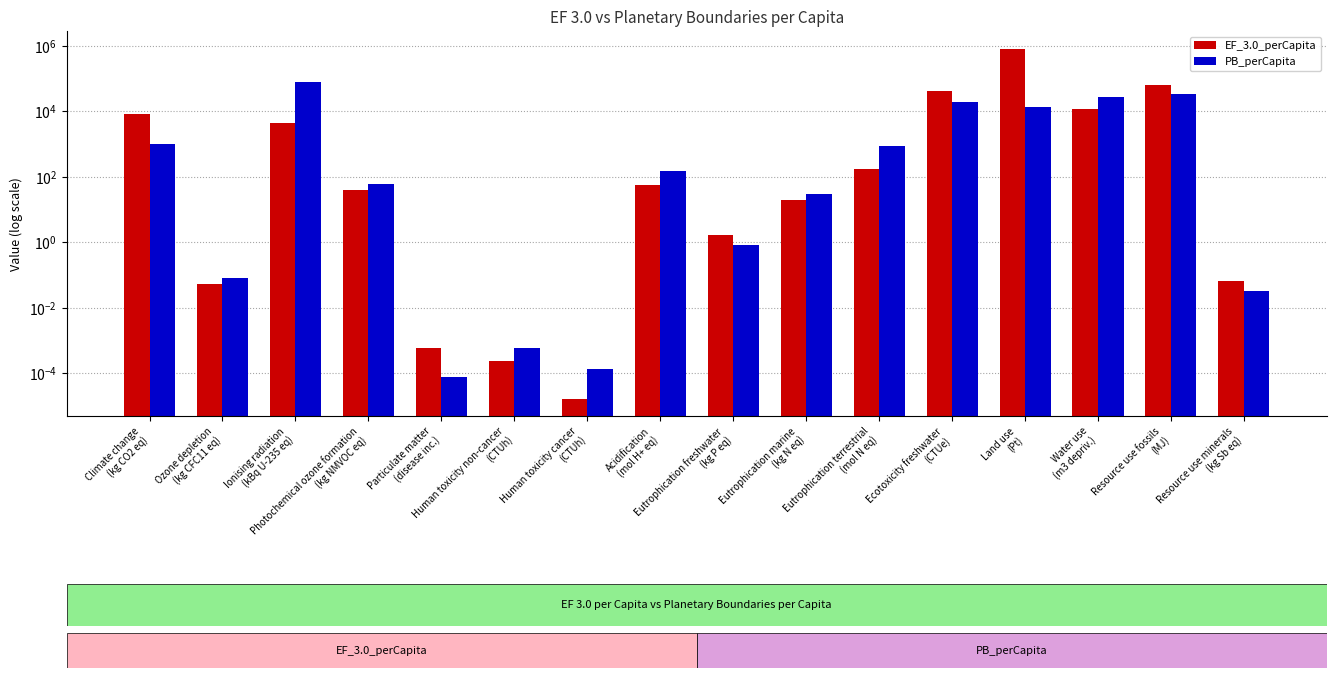

What is the total value across all series at Land use
(Pt)?

833322.1